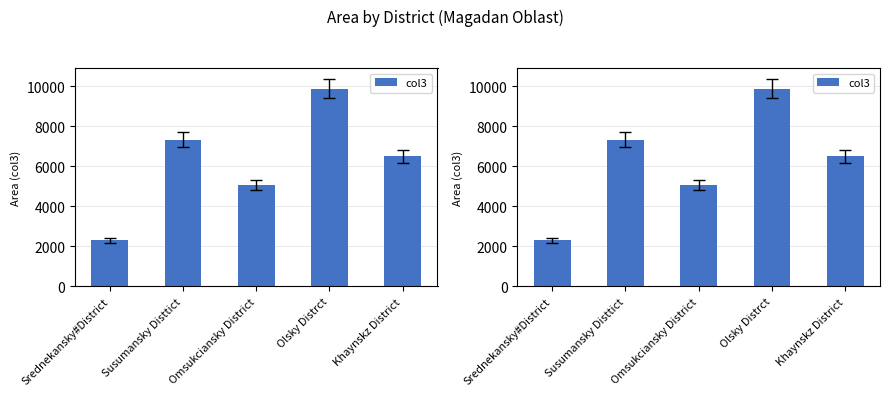

Where does the data first go above 6500?

Susumansky Disttict